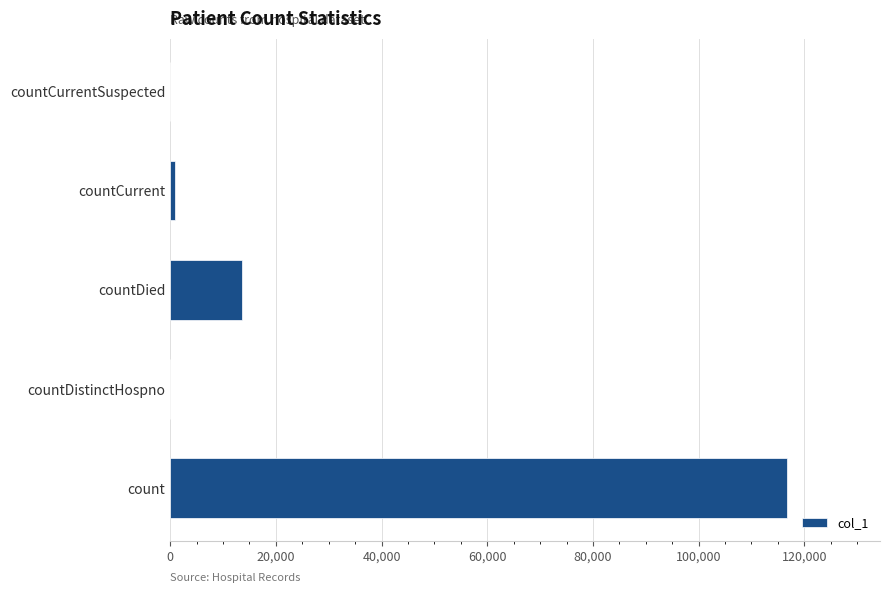

What is the sum of all values?

131132